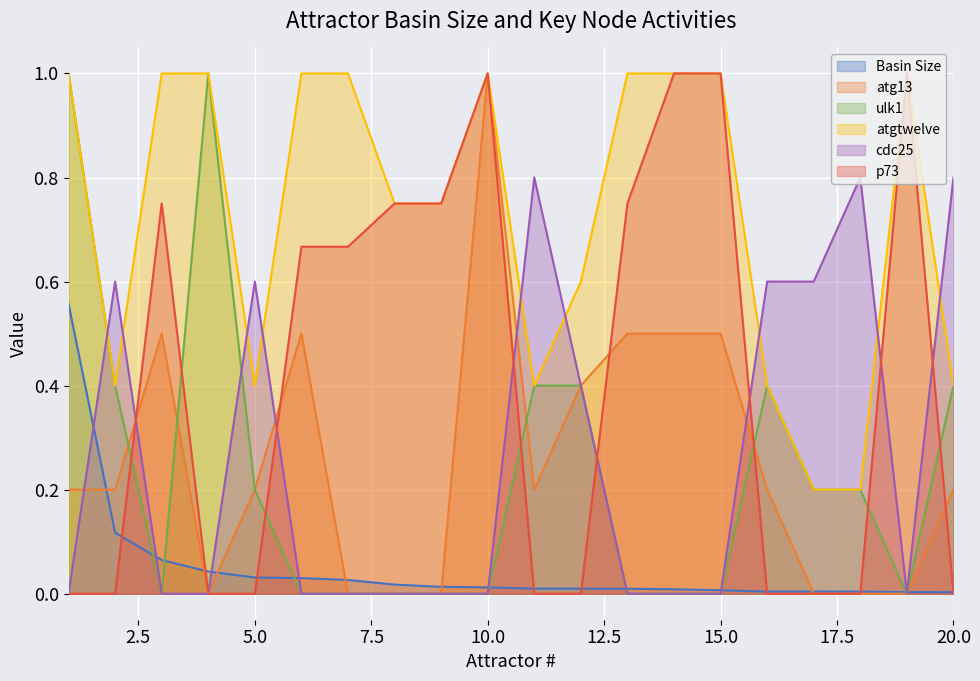

What is the total value across all series at 16?

1.6